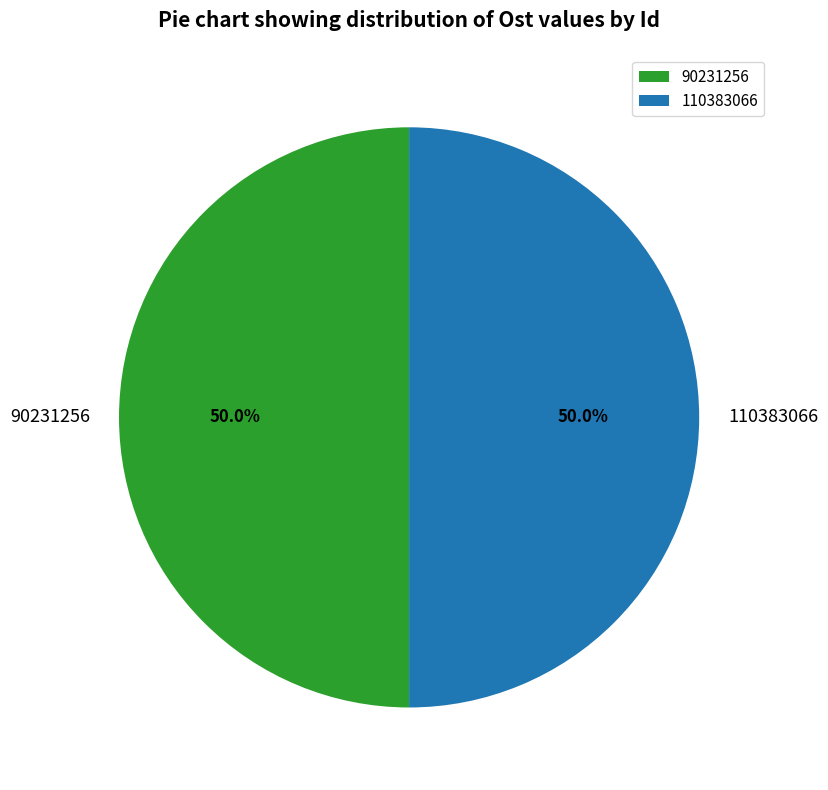

To the nearest percent, what is the average slice percentage?

50%